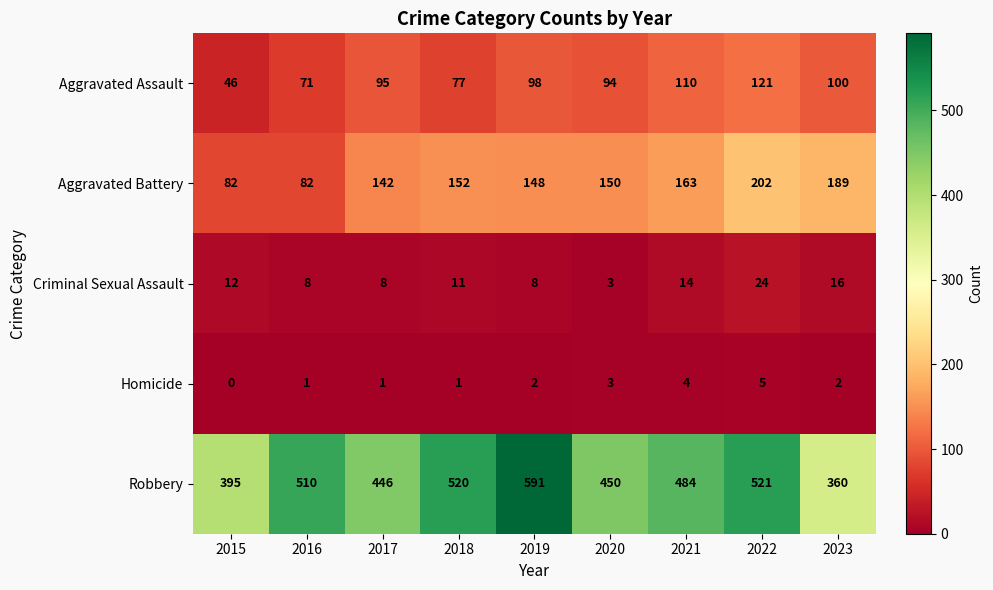

What is the sum of the Criminal Sexual Assault values at 2023 and 2021?

30